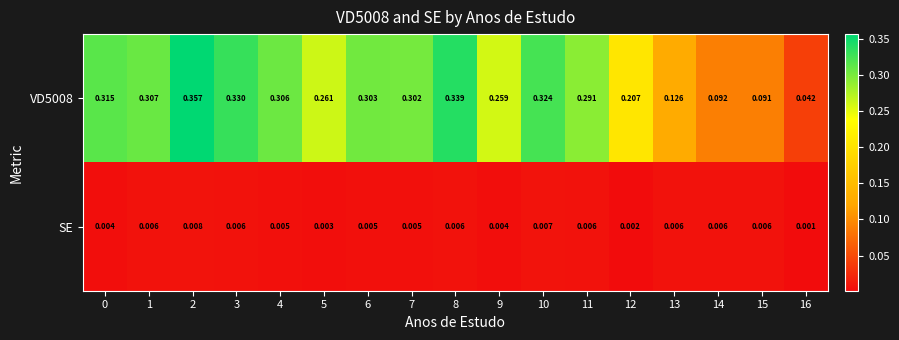

Which series has the largest total across all categories?

VD5008